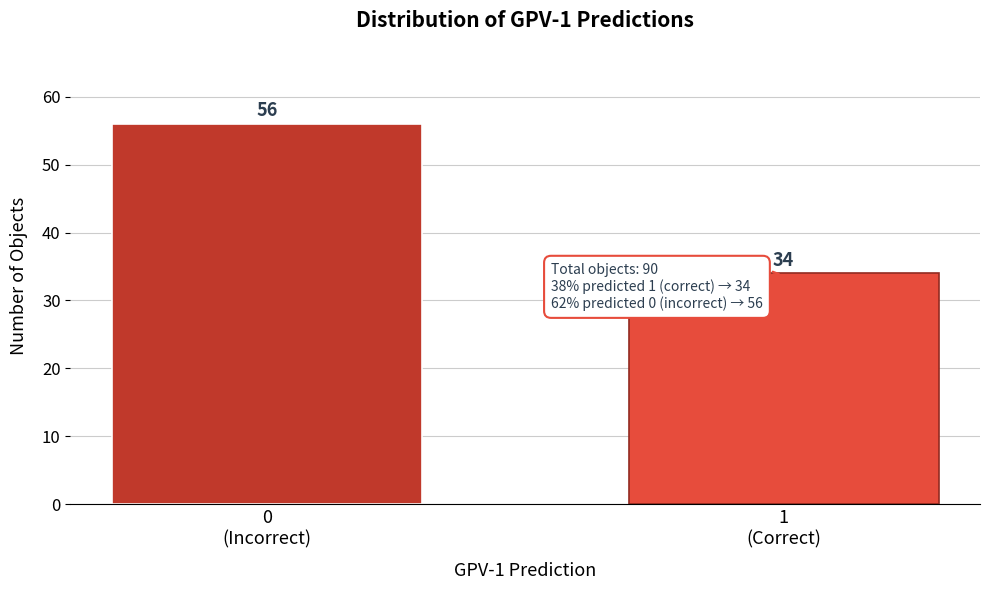

Reading right to left, extract all data points from this chart.

34	56